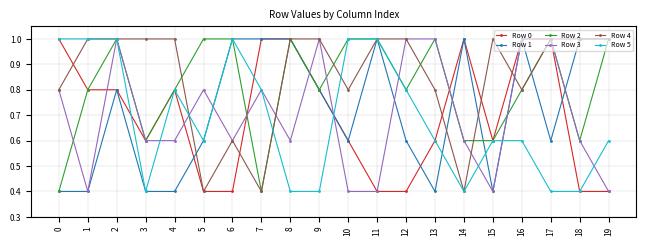

What is the difference between the Row 5 values at 0 and 3?

0.6